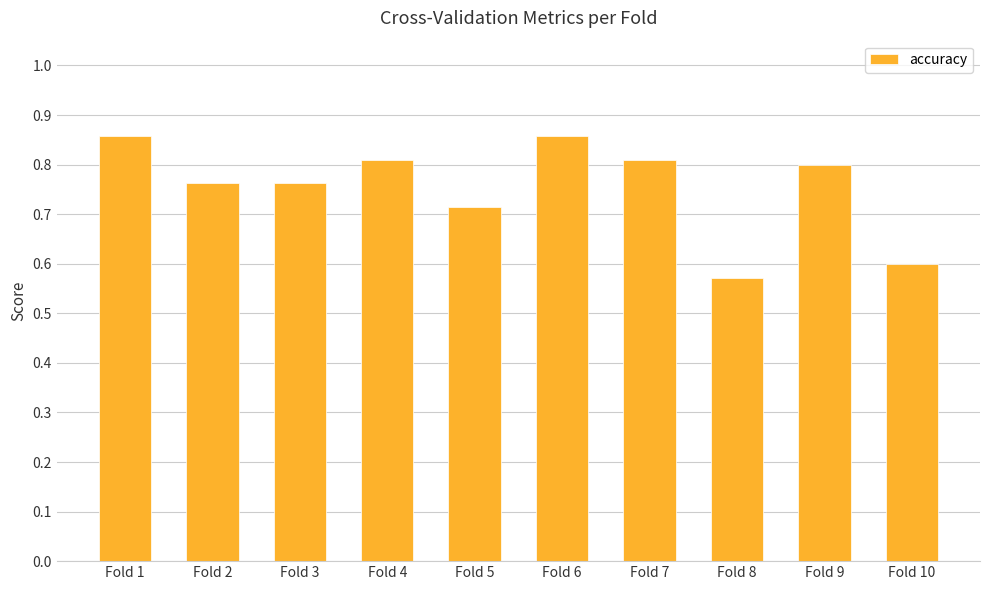

How many values are between 0 and 1?

10